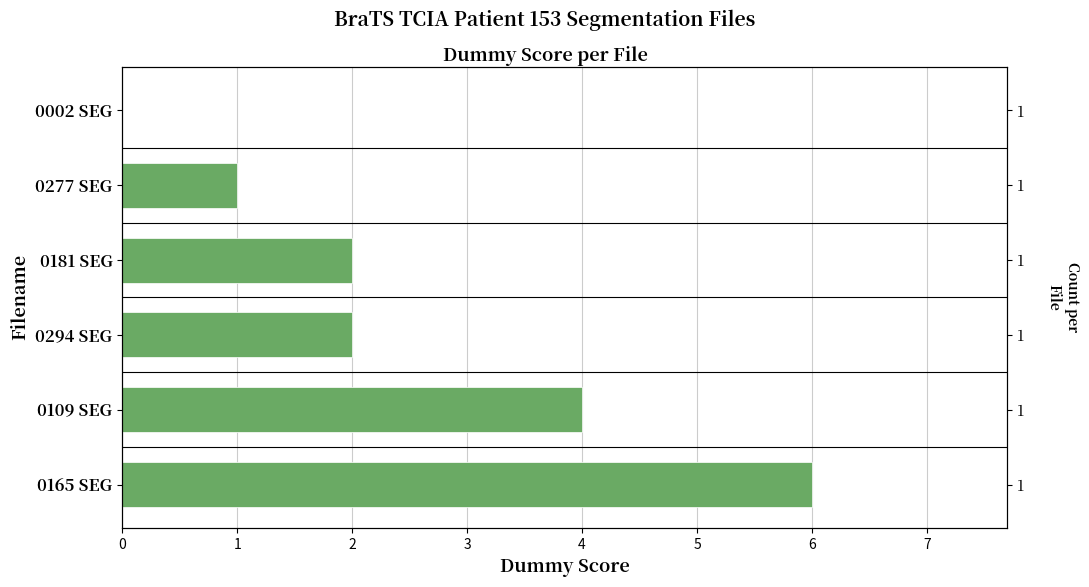

Reading left to right, extract all data points from this chart.

6	4	2	2	1	0